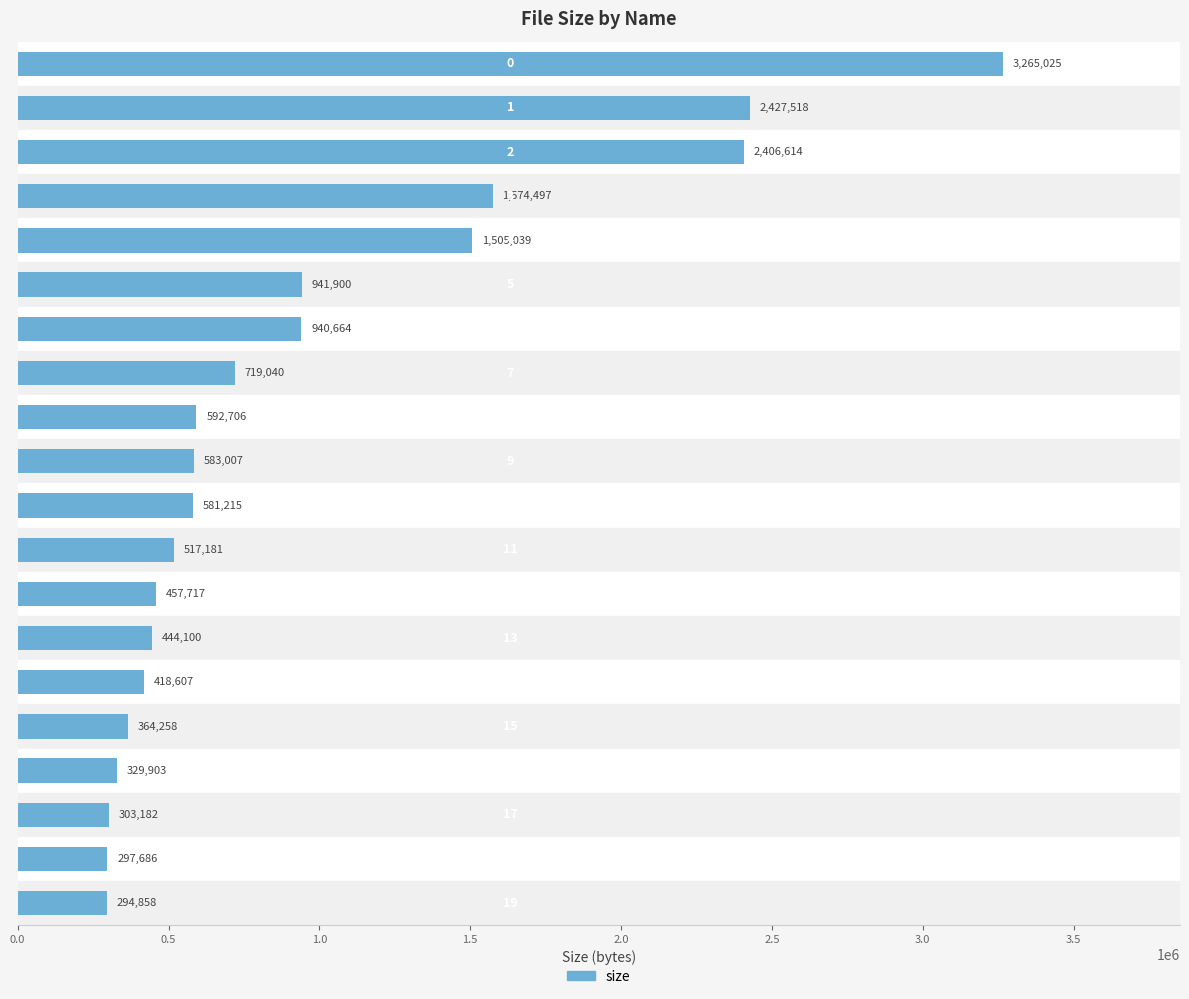

What is the difference between the maximum and minimum values?

2970167